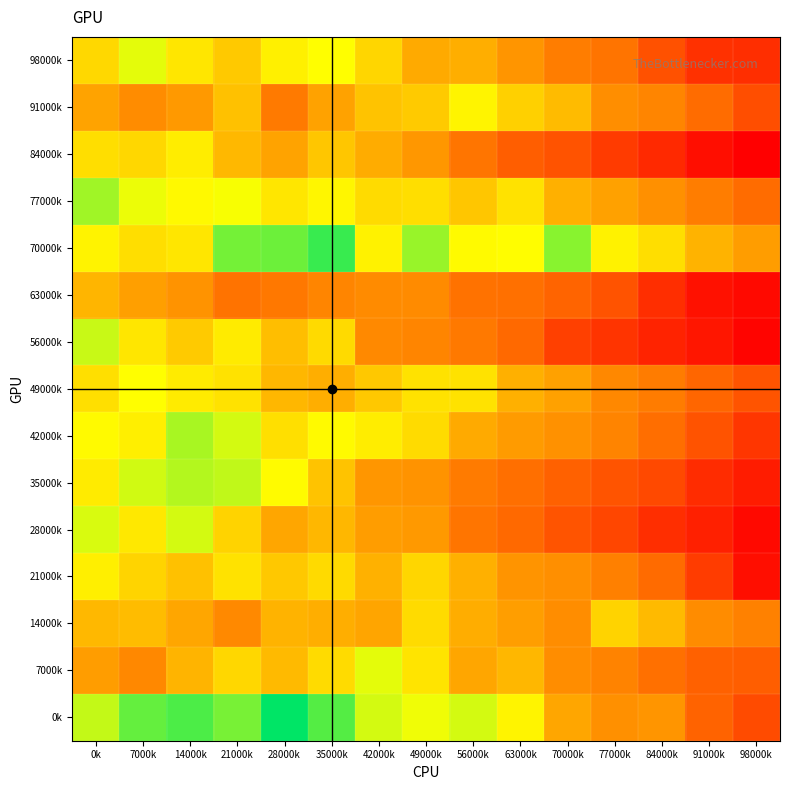

How many distinct data groups are displayed?

15